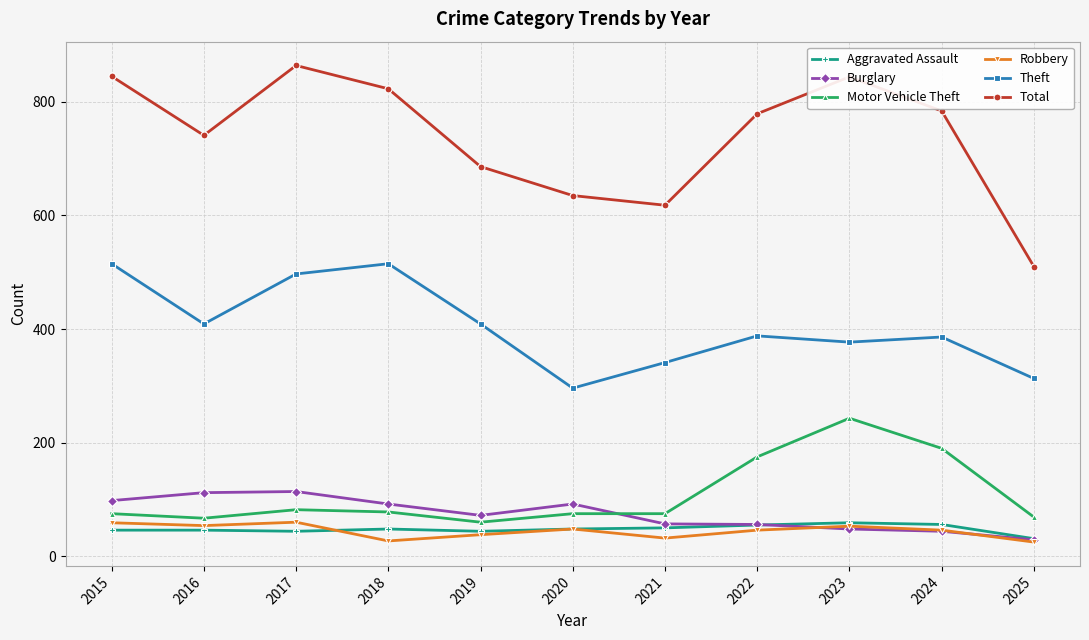

Where is the first local minimum for Total?

2016